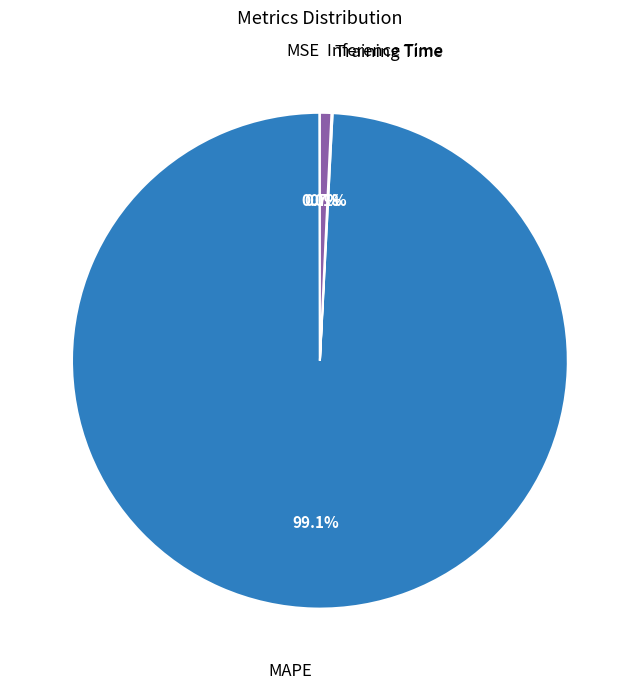

Is there any slice that represents more than half of the pie?

Yes